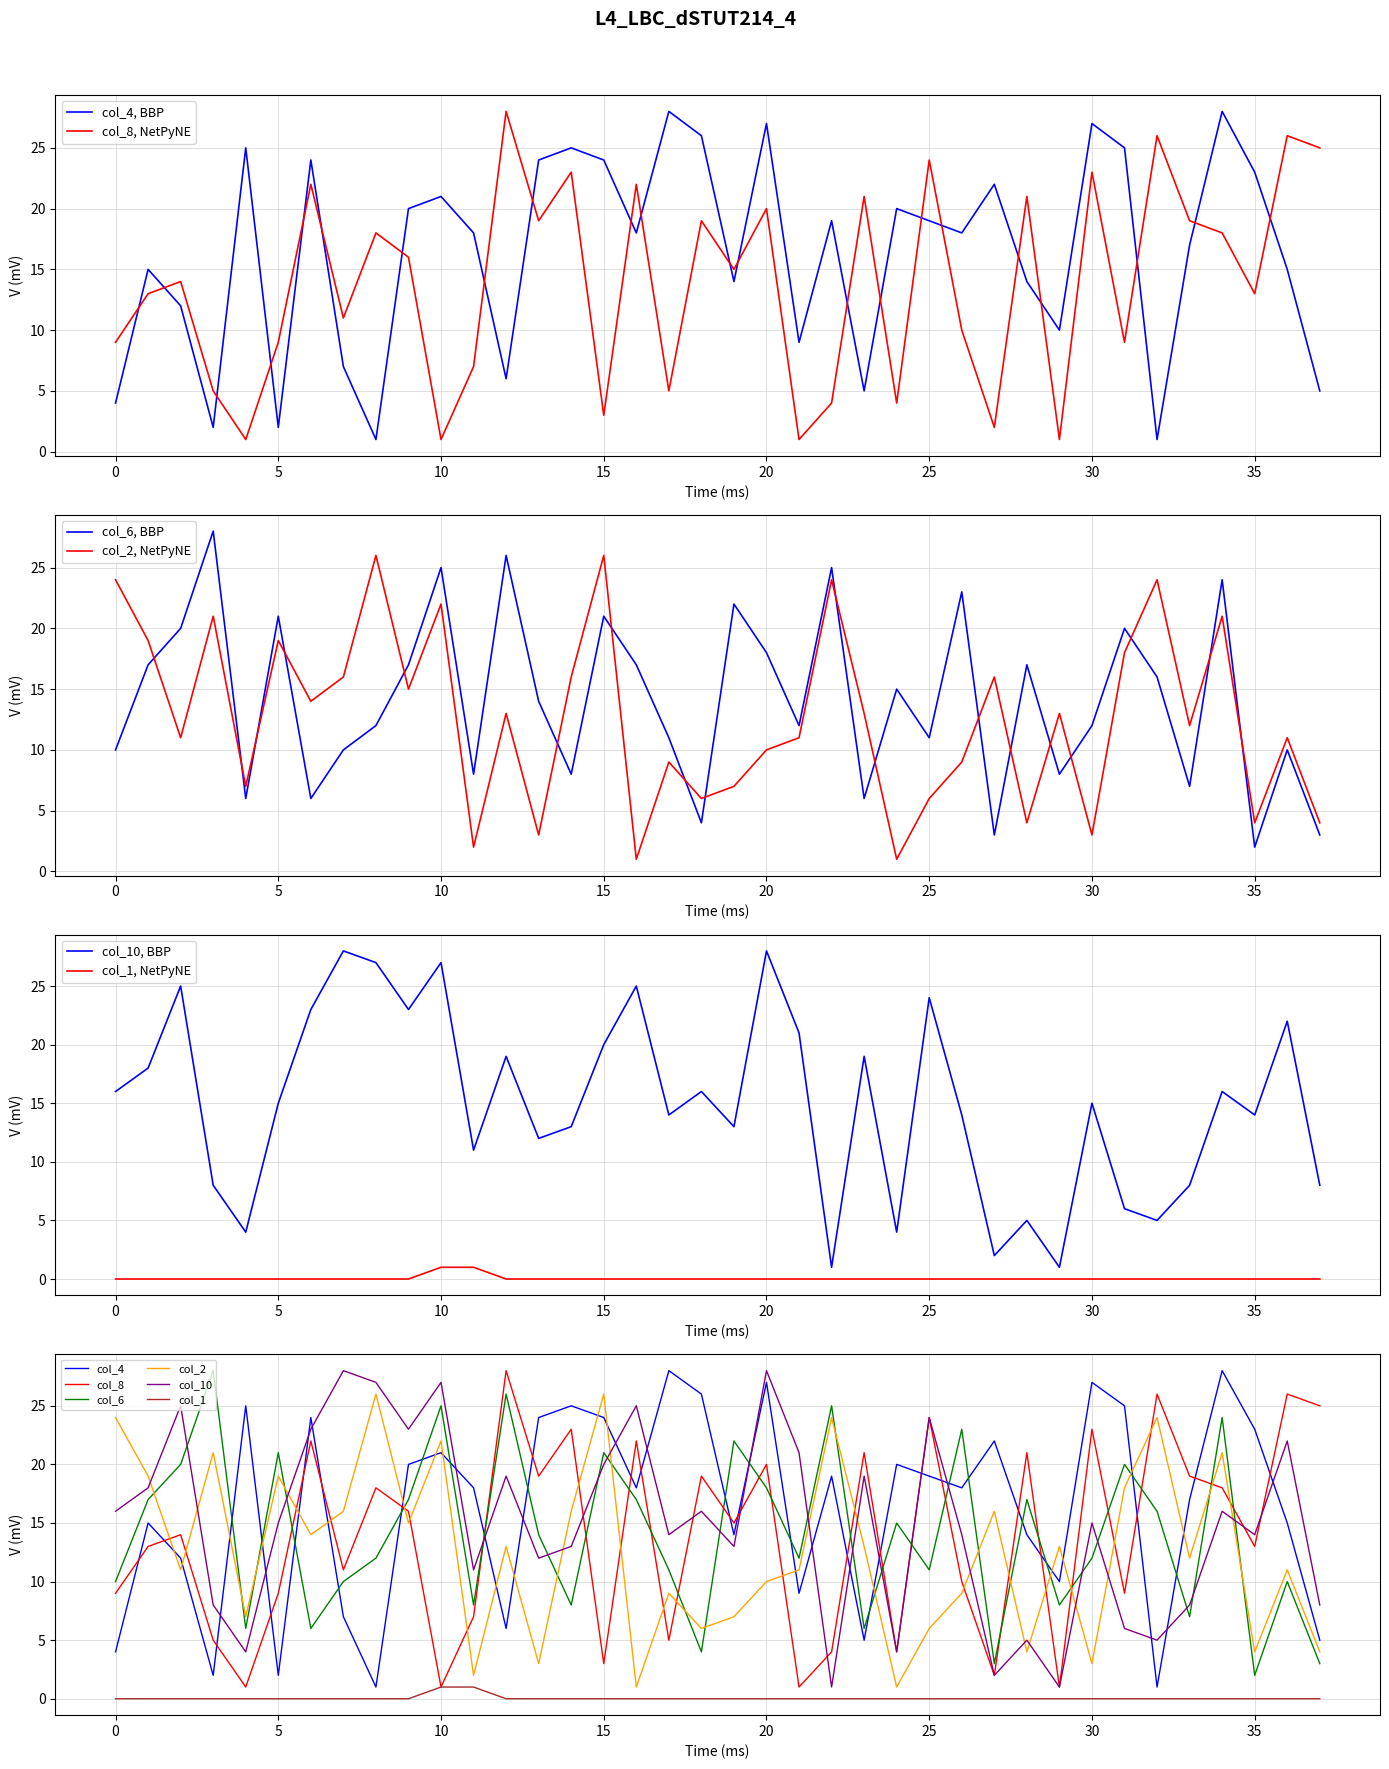

At which category is the sum across all series the highest?

34